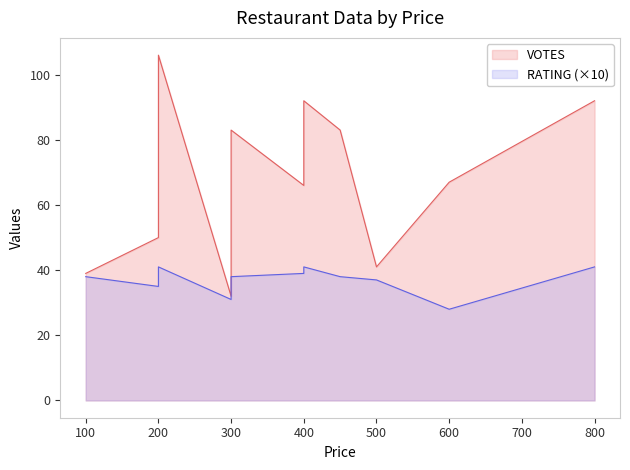

Where does the data first go above 67?

200